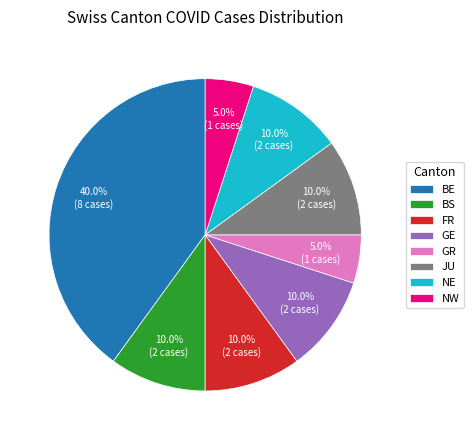

To the nearest percent, what is the average slice percentage?

12%